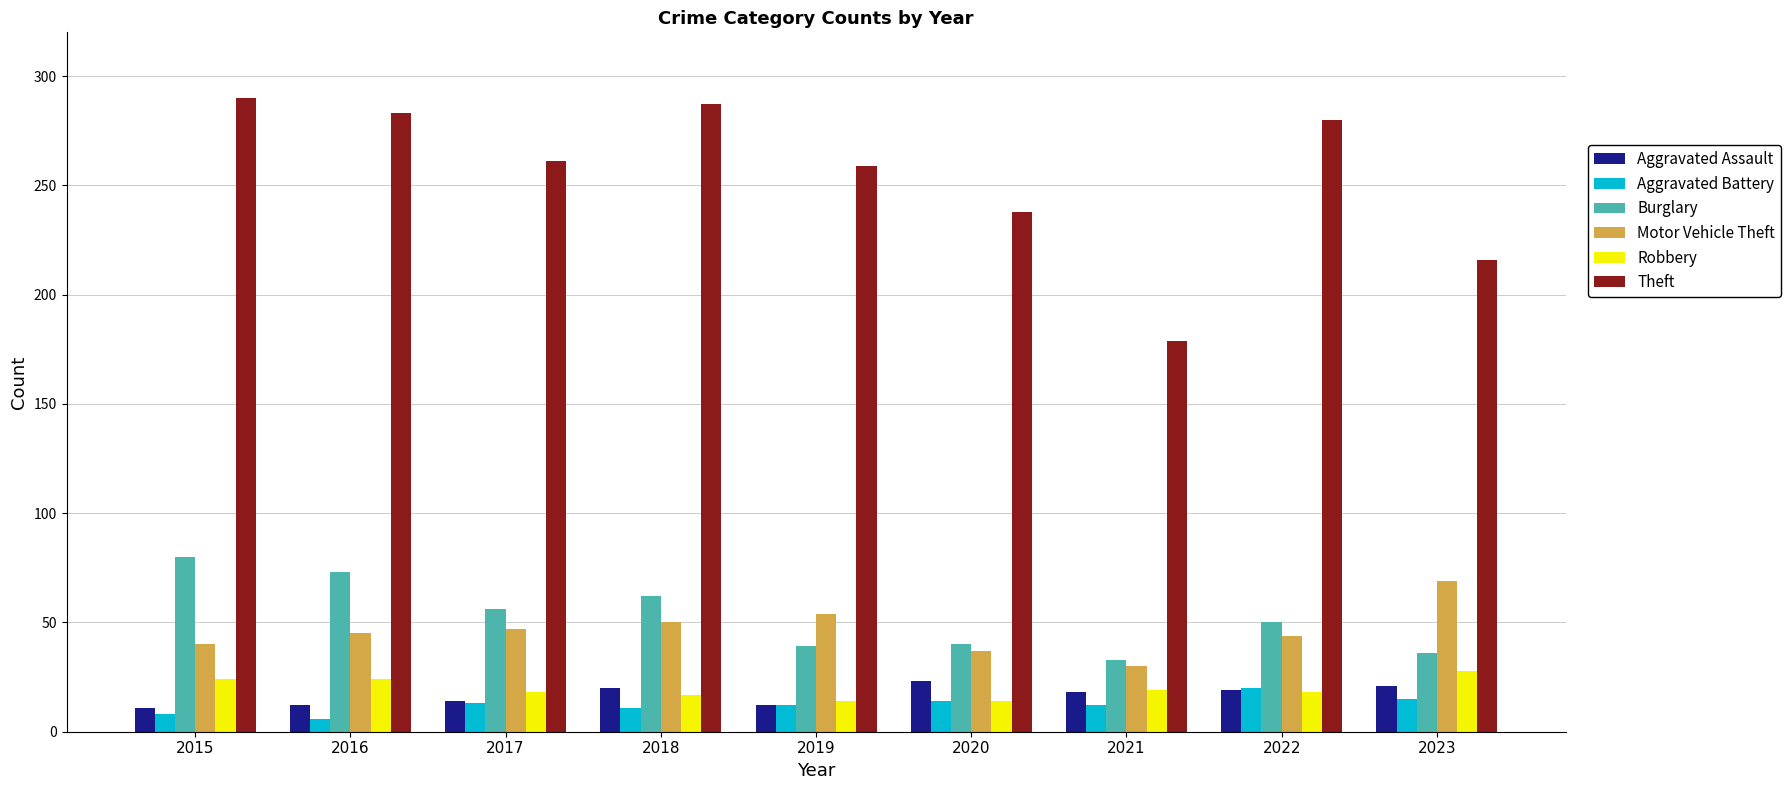

What is the difference between the Motor Vehicle Theft values at 2018 and 2021?

20